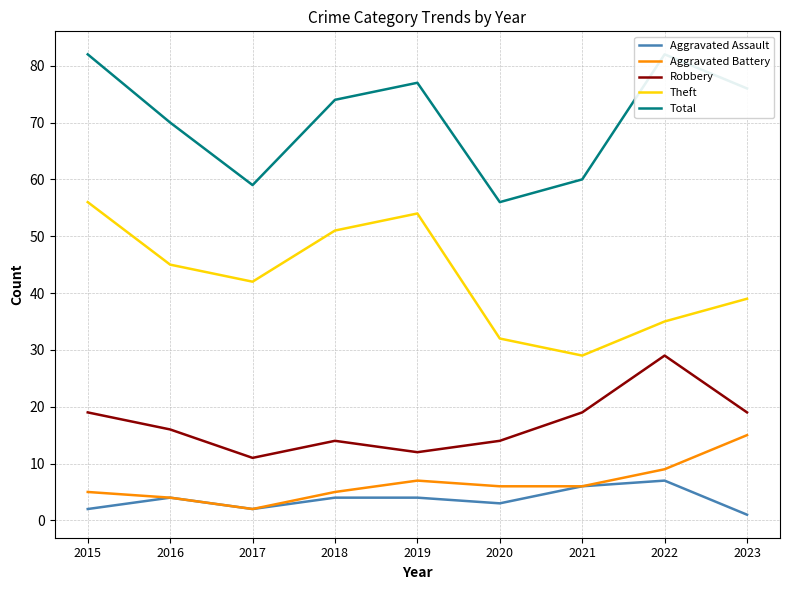

Where is the first local maximum for Robbery?

2018